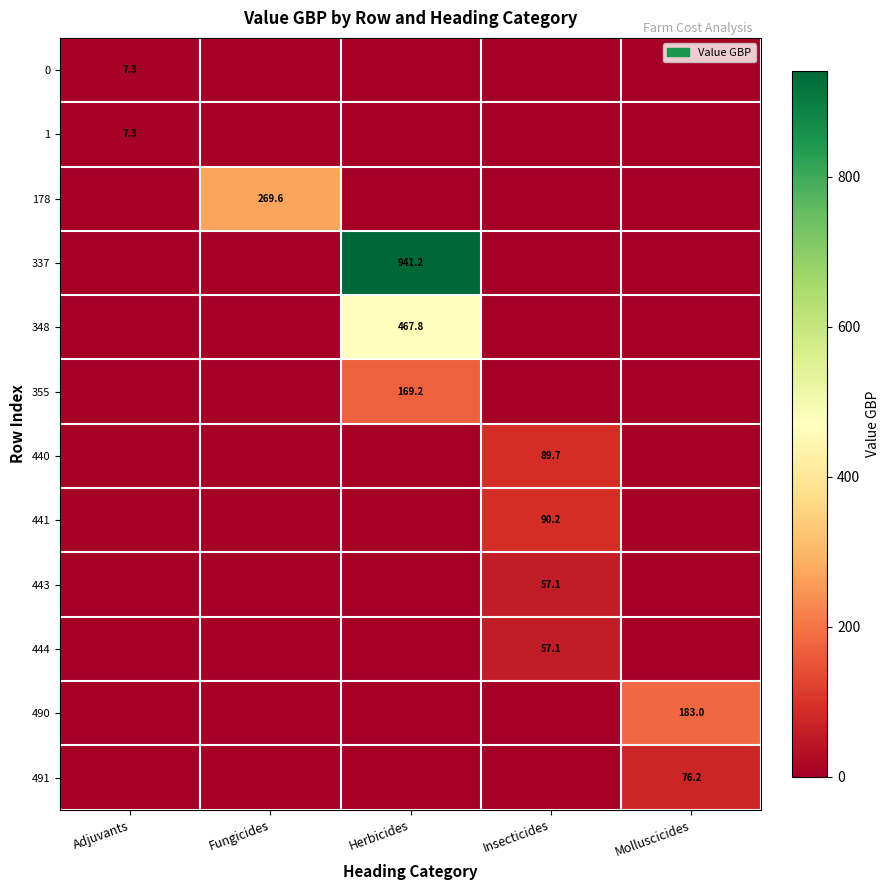

Is it true that 444 equals 57.1 at Insecticides?

True